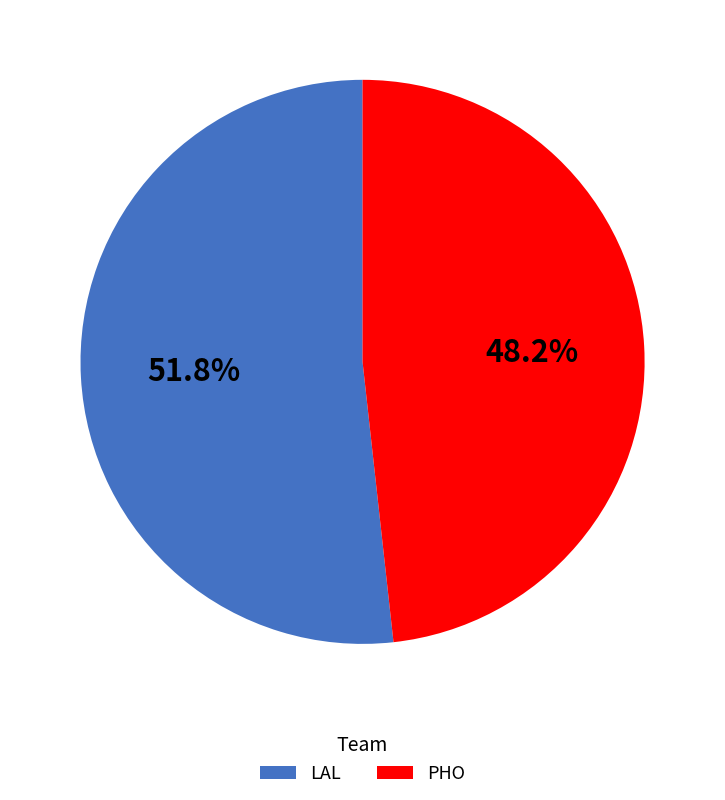

True or false: PHO accounts for 48% of the total.

True